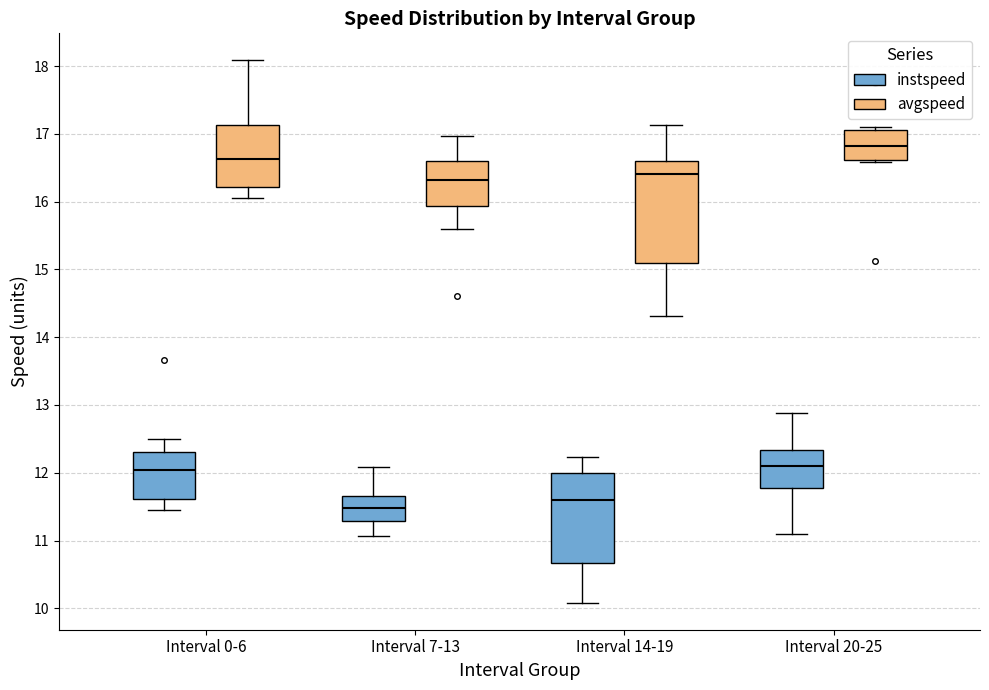

Where is the lower edge of the box for Interval 14-19 (instspeed) on the y-axis? The values are not printed on the chart, so give them approximately, as read against the axis.

10.7